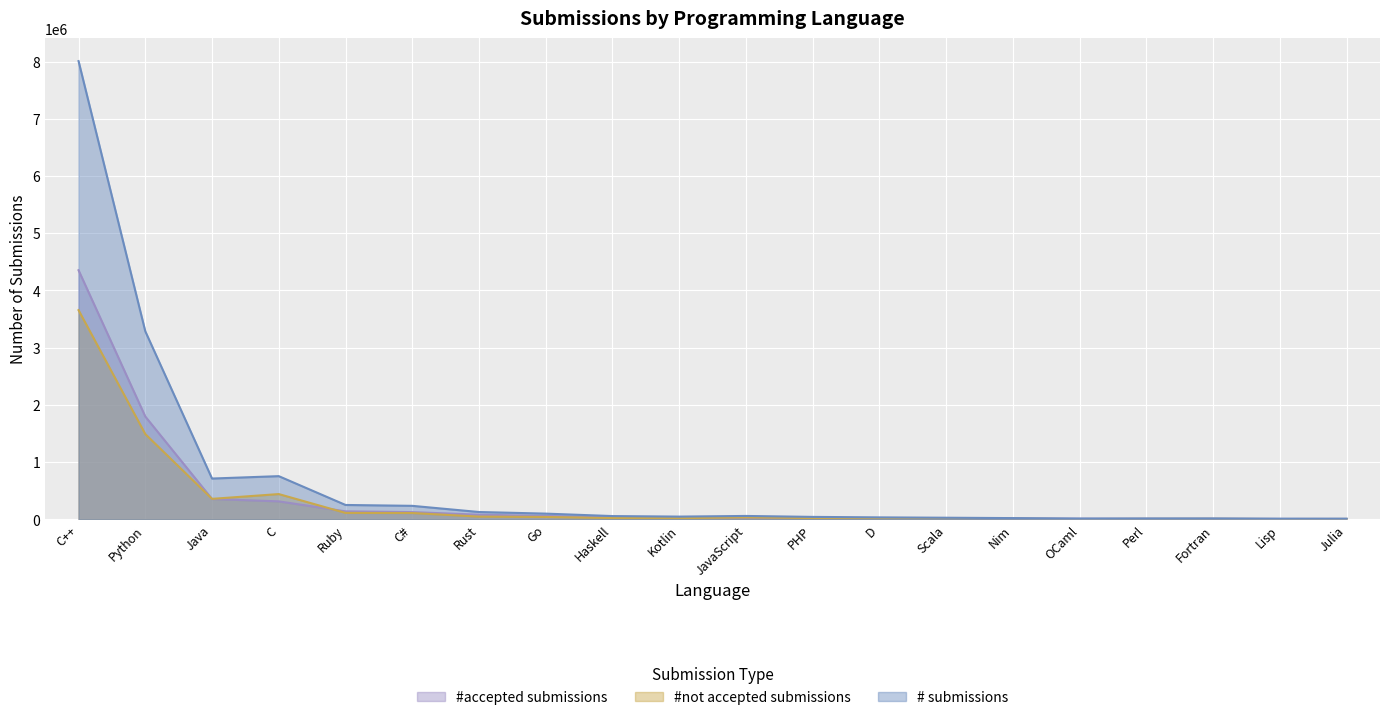

Count the number of categories in the chart.

20